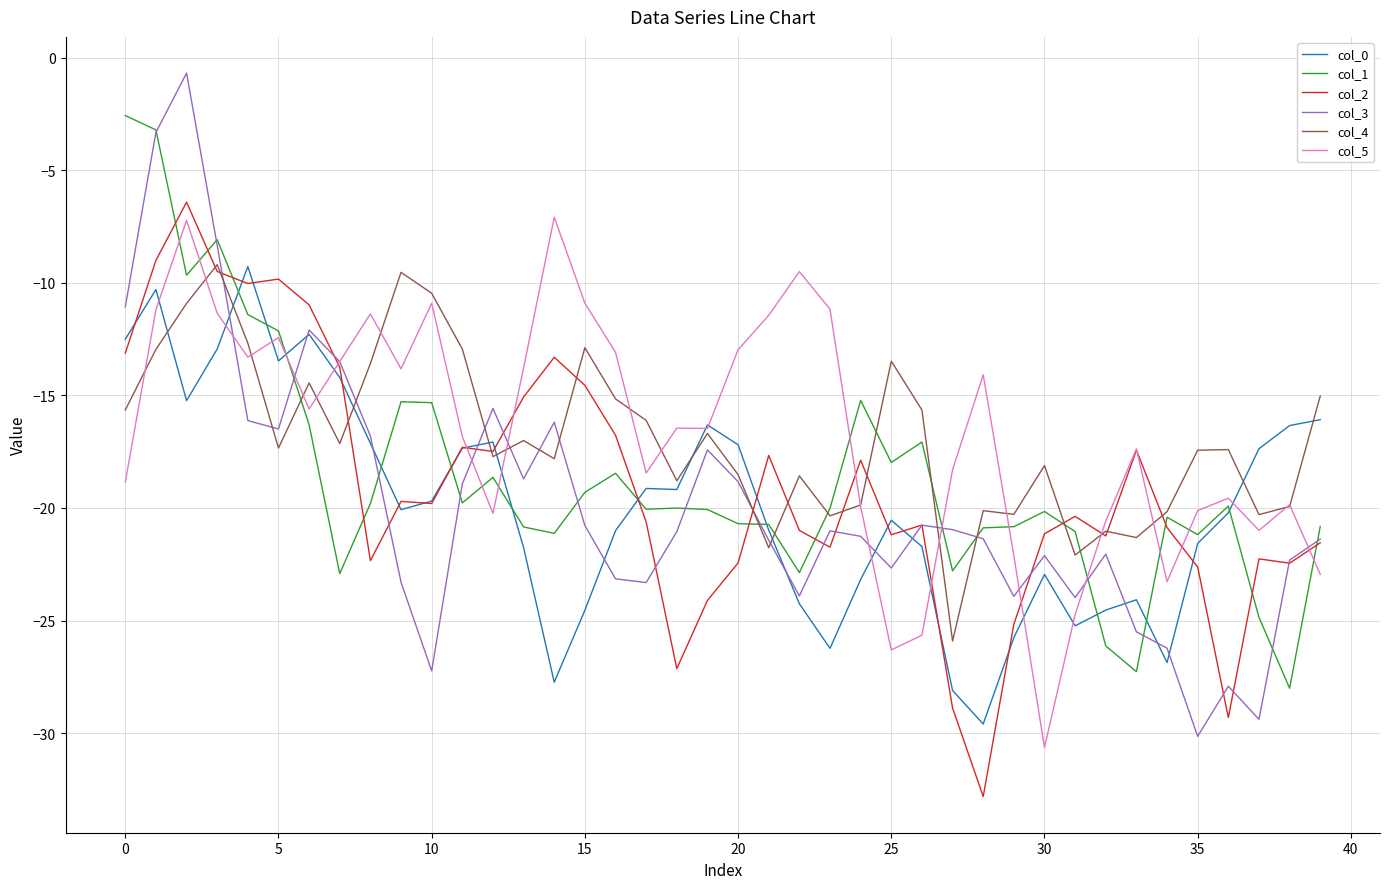

What is the difference between the maximum and minimum values in the col_5 series?

23.5